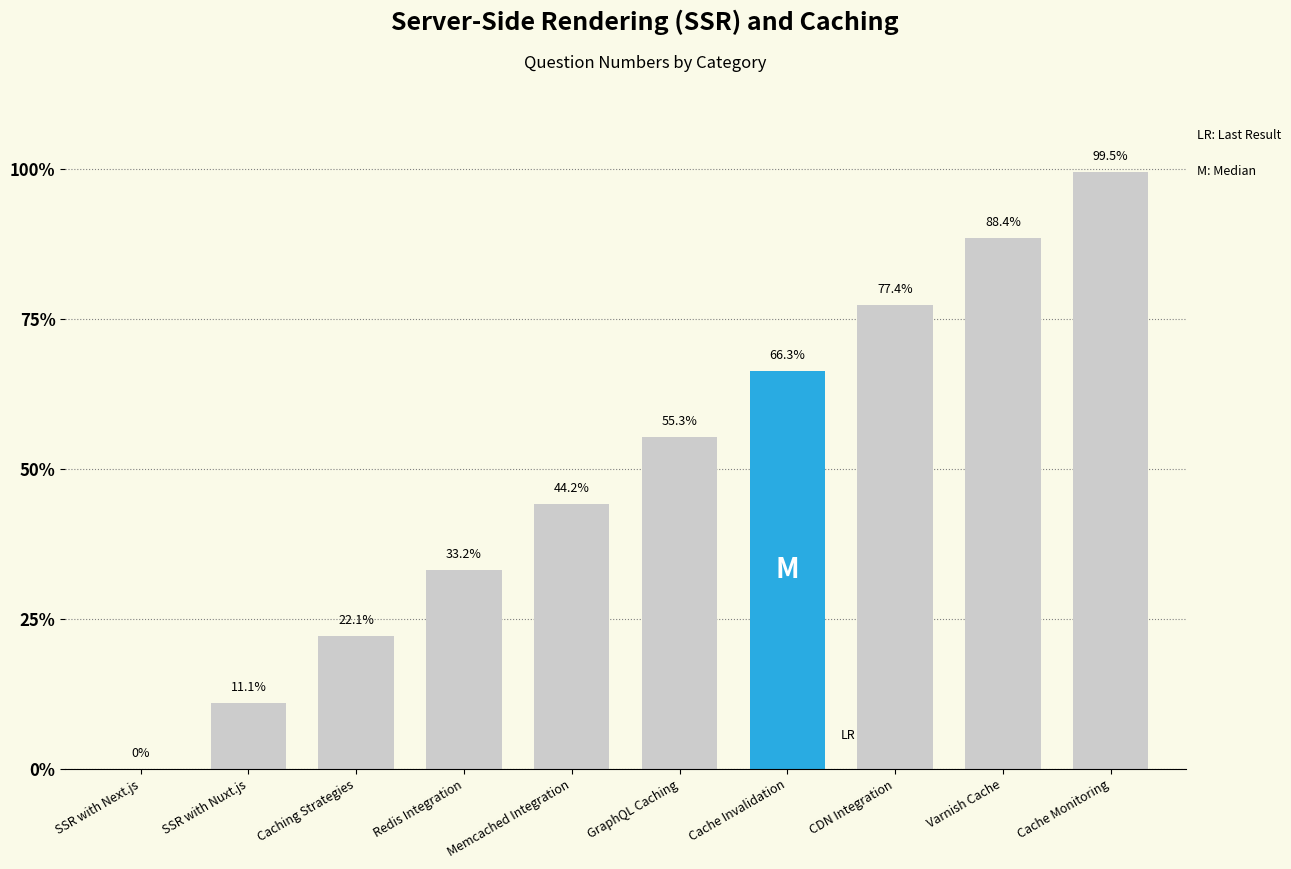

What is the greatest value displayed?

99.5